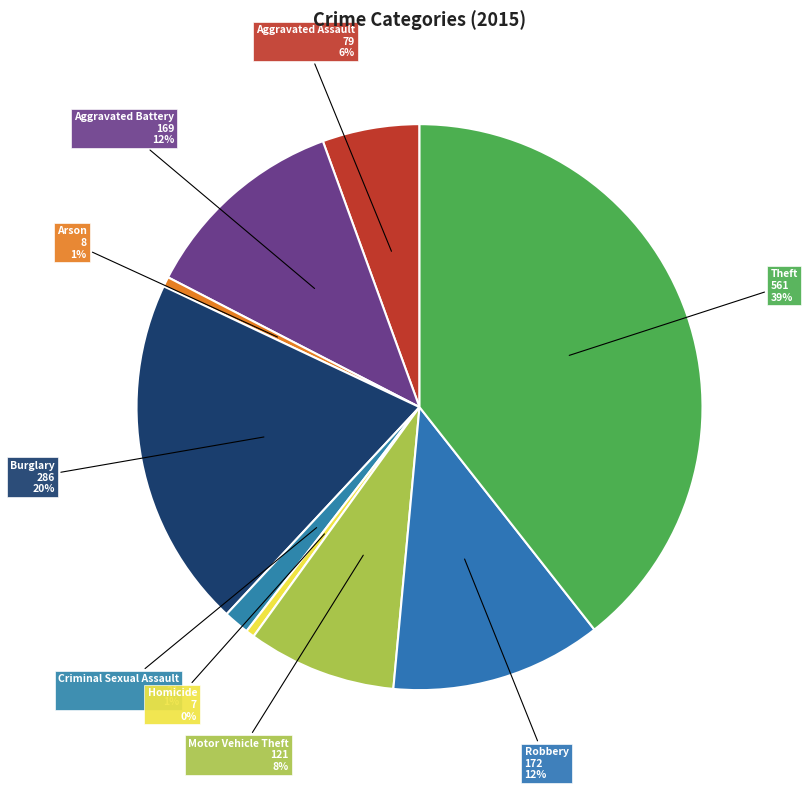

Combined, do Arson and Homicide account for over 50%?

No